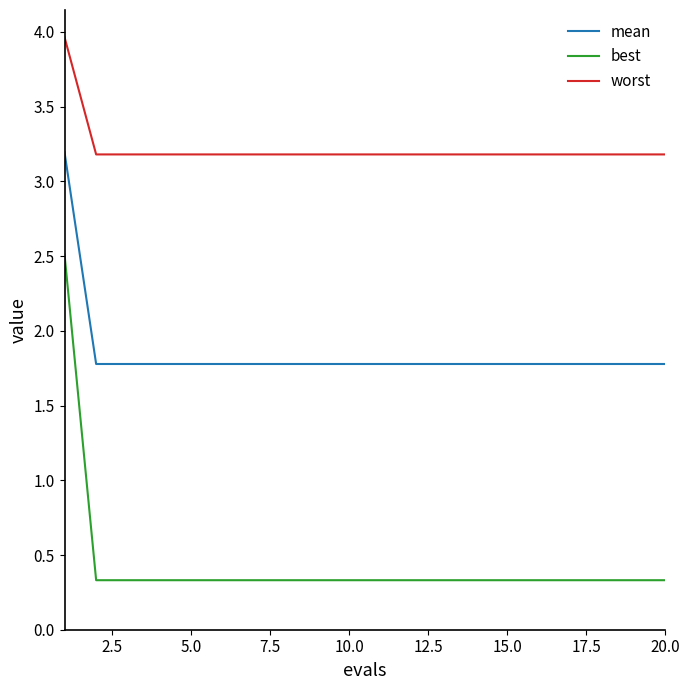

What is the highest value of the mean series?

3.2